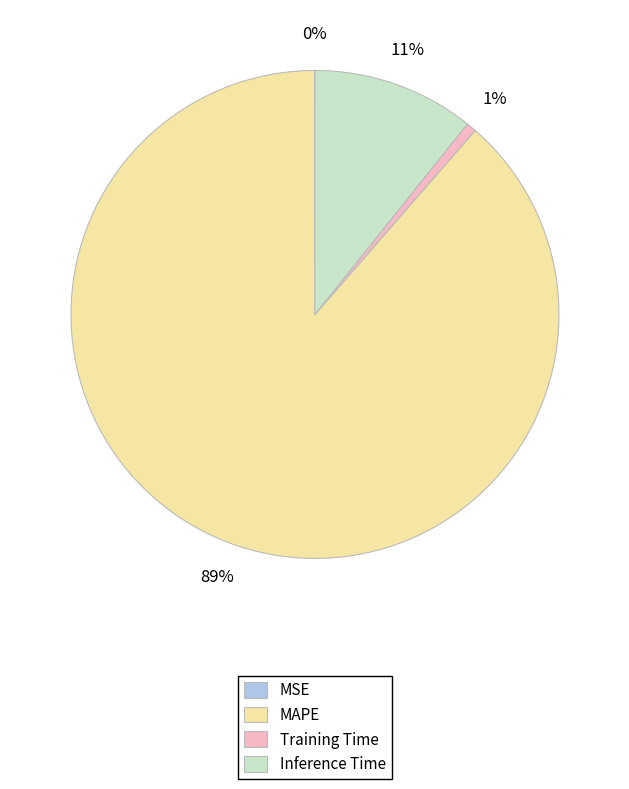

Is there any slice that represents more than half of the pie?

Yes